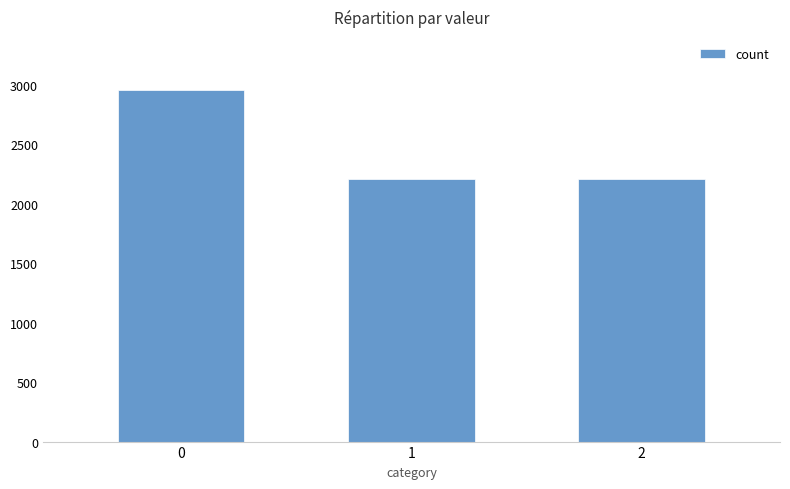

What is the ratio of the value at 2 to the value at 0?

0.7